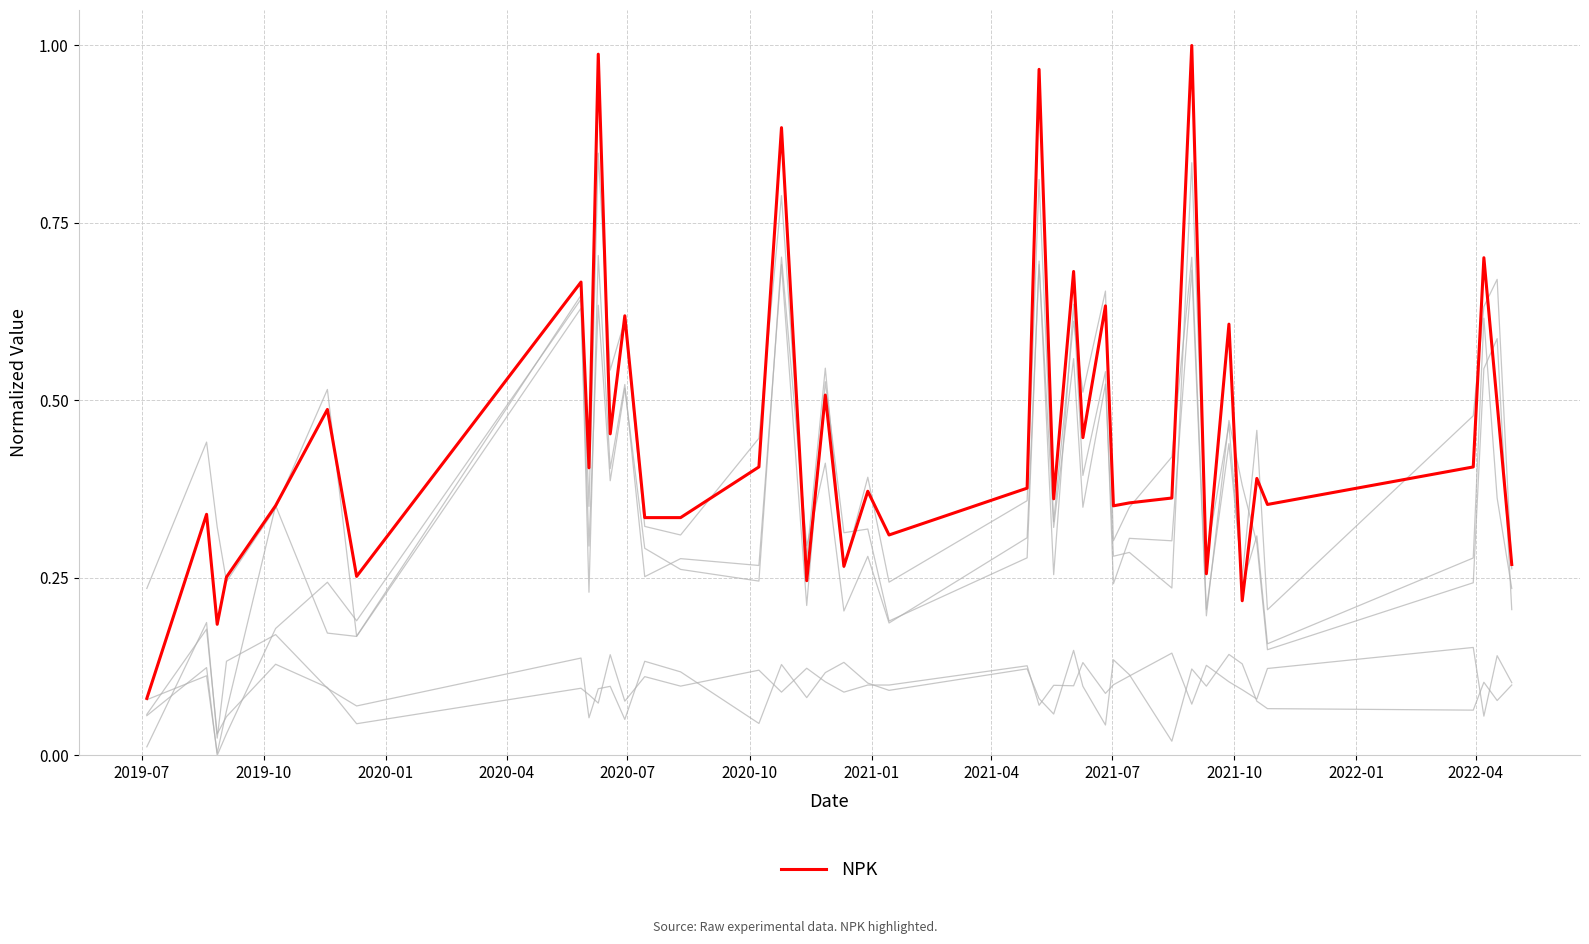

Does the chart display data point markers on the line(s)?

No